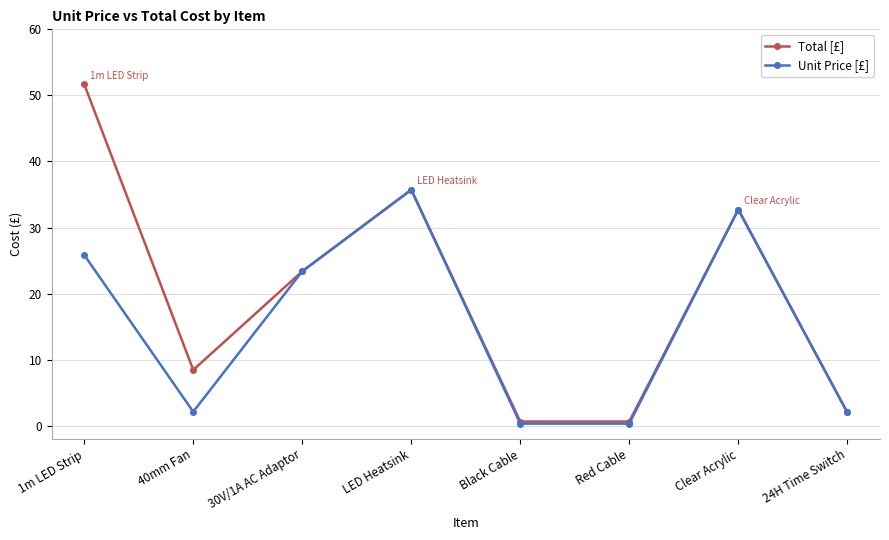

What is the label of the 7th point from the left?

Clear Acrylic